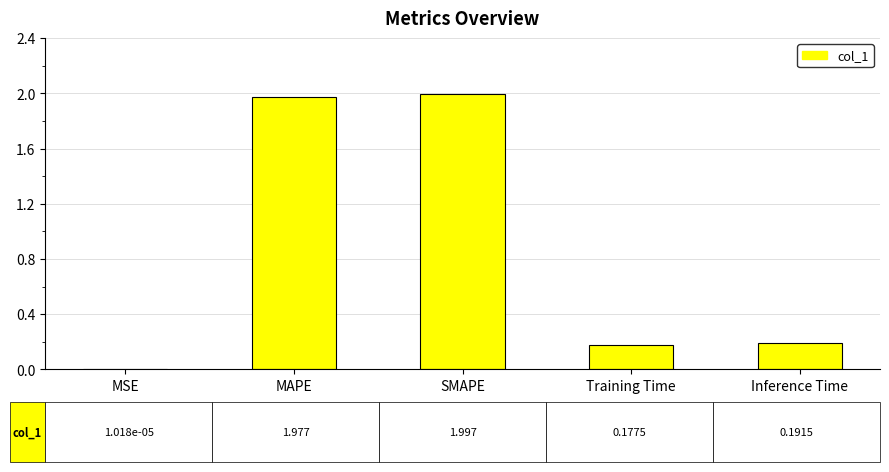

What is the ratio of the value at Inference Time to the value at SMAPE?

0.1